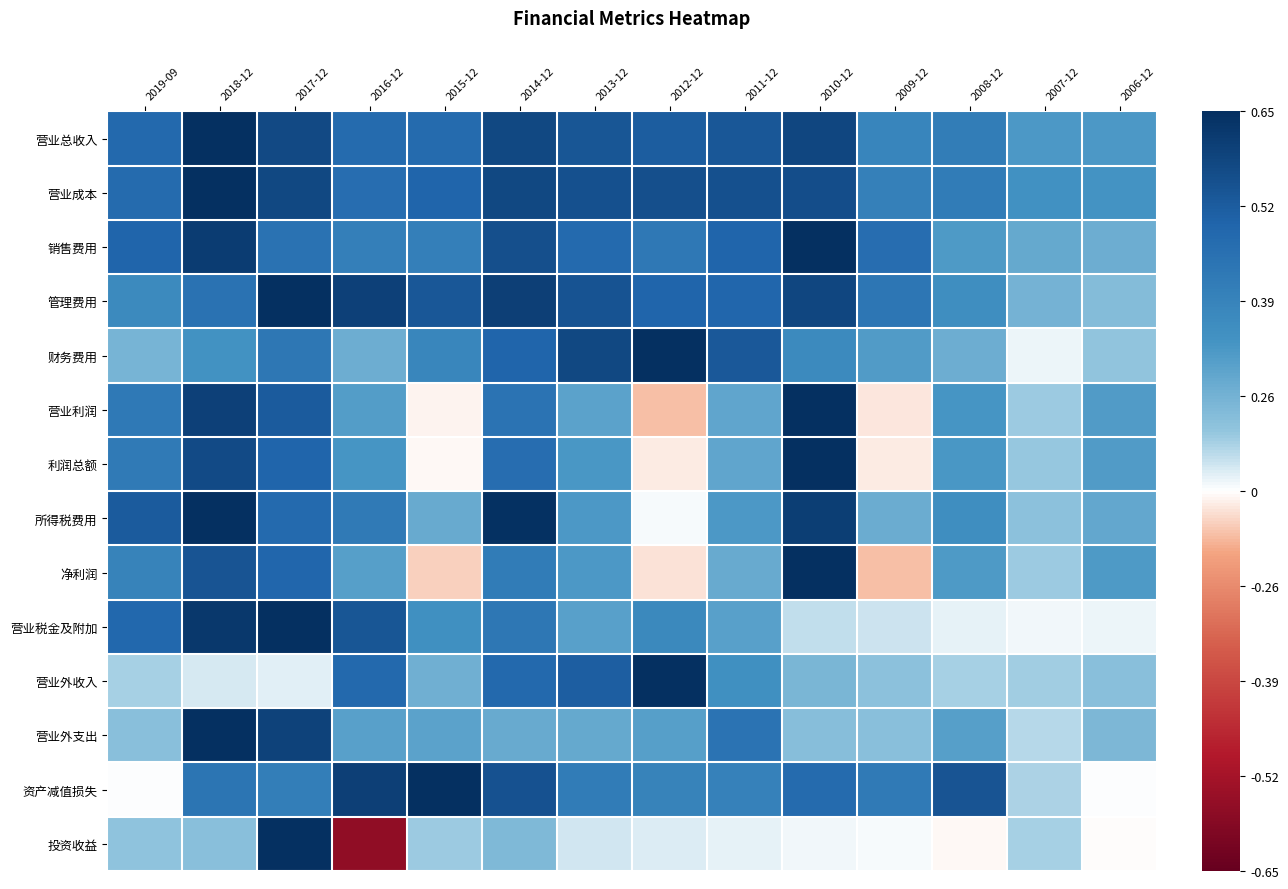

Which series changed the most between 2008-12 and 2006-12?

资产减值损失